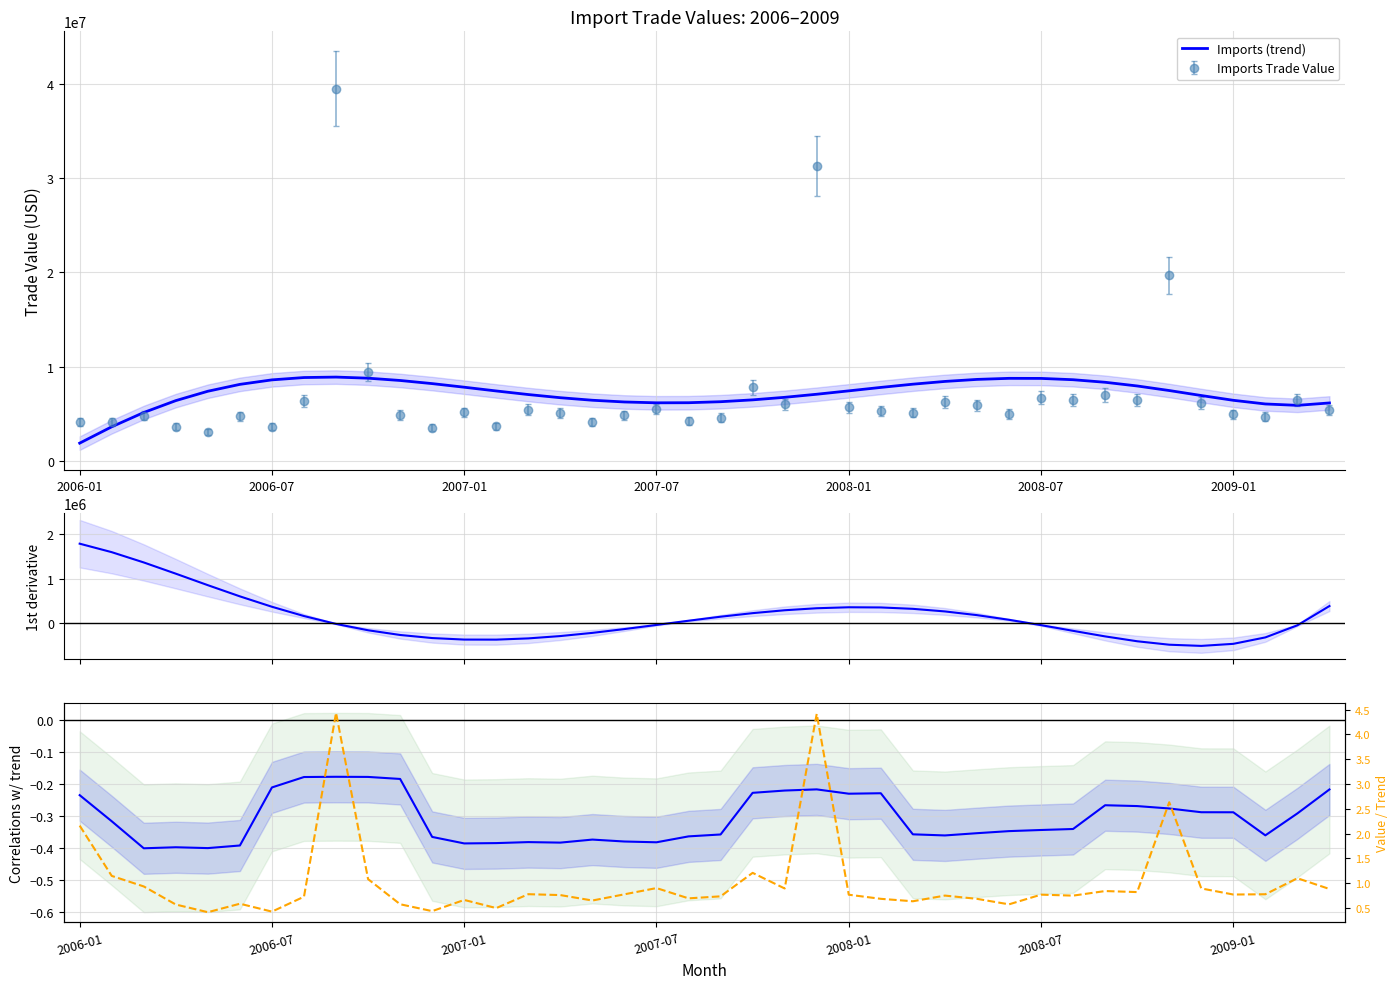

What is the highest value of the 1st derivative (Imports) series?

1786310.0